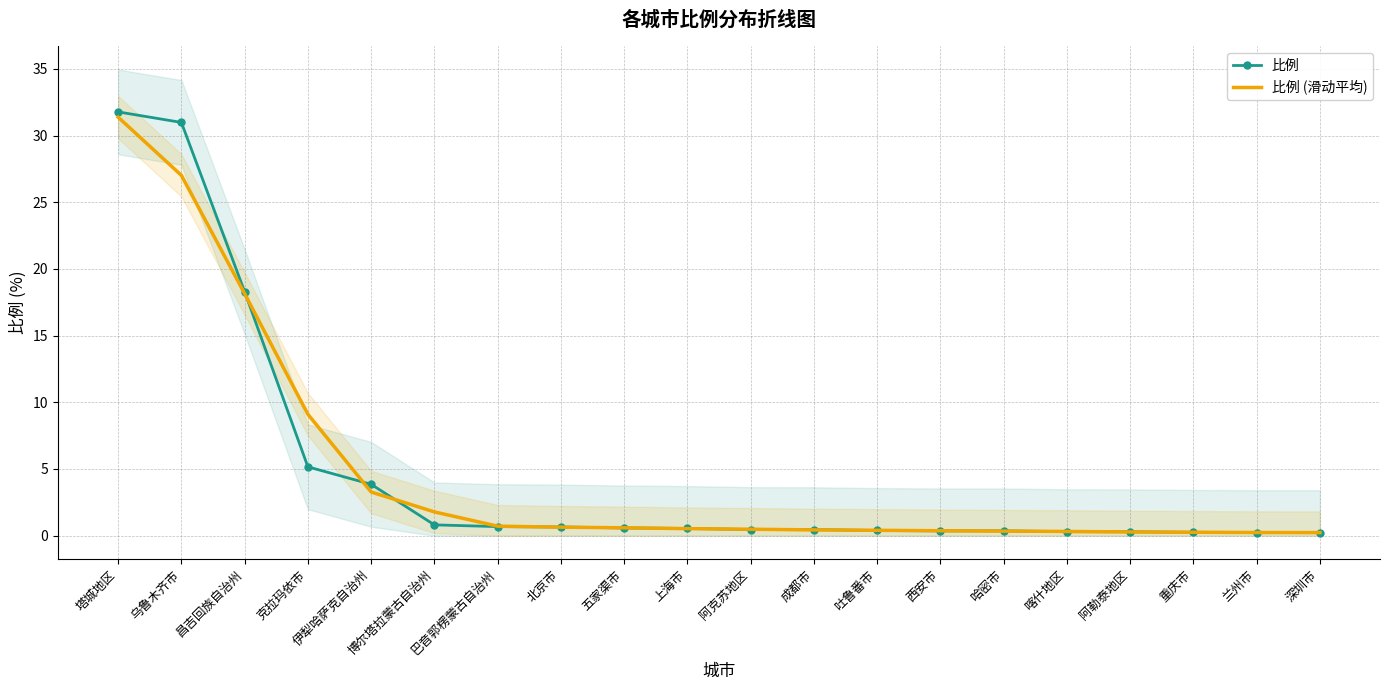

At how many categories does at least one series exceed 14?

3